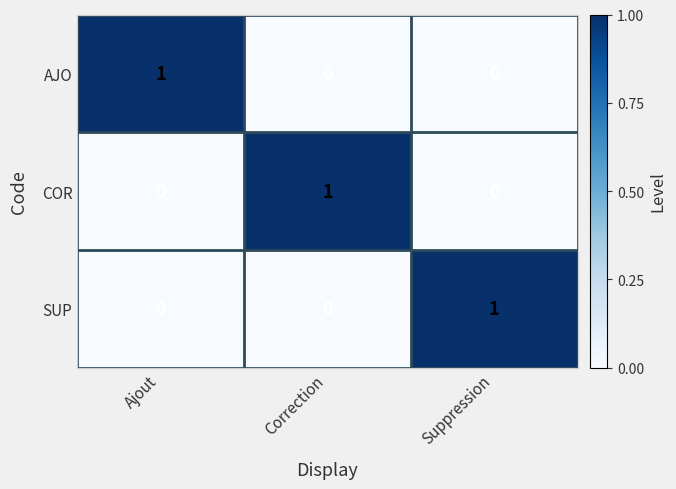

Count the AJO values in the range 0 to 1.

3